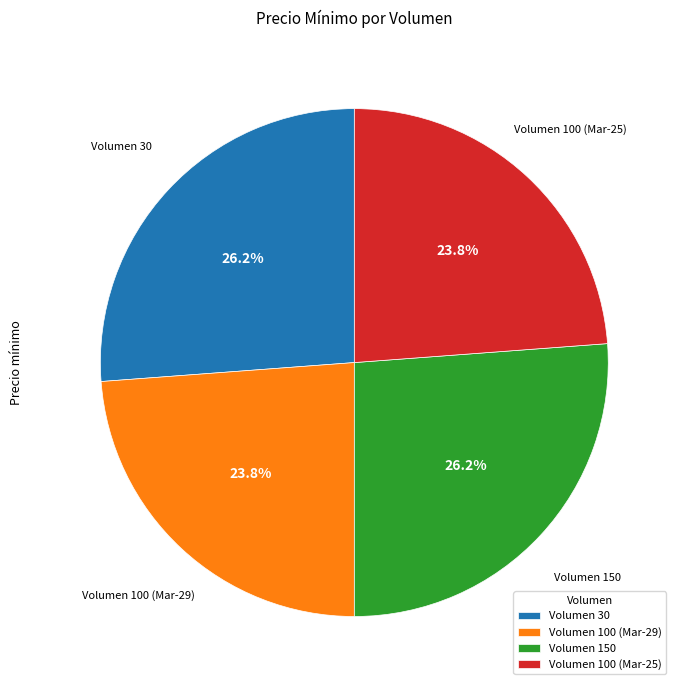

Approximately how many times larger is the value at Volumen 30 compared to Volumen 150?

1.0